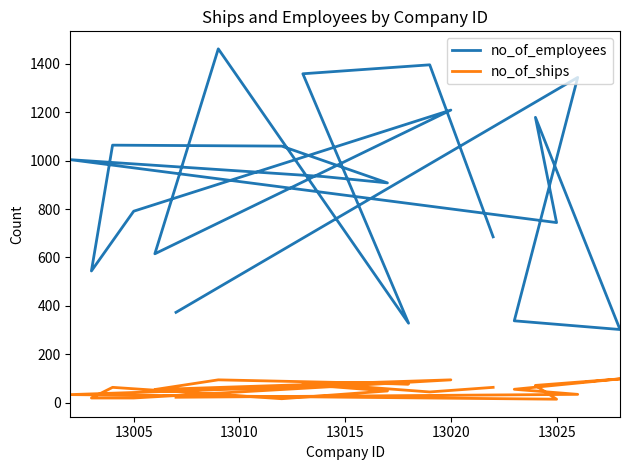

At how many categories does at least one series exceed 944?

9